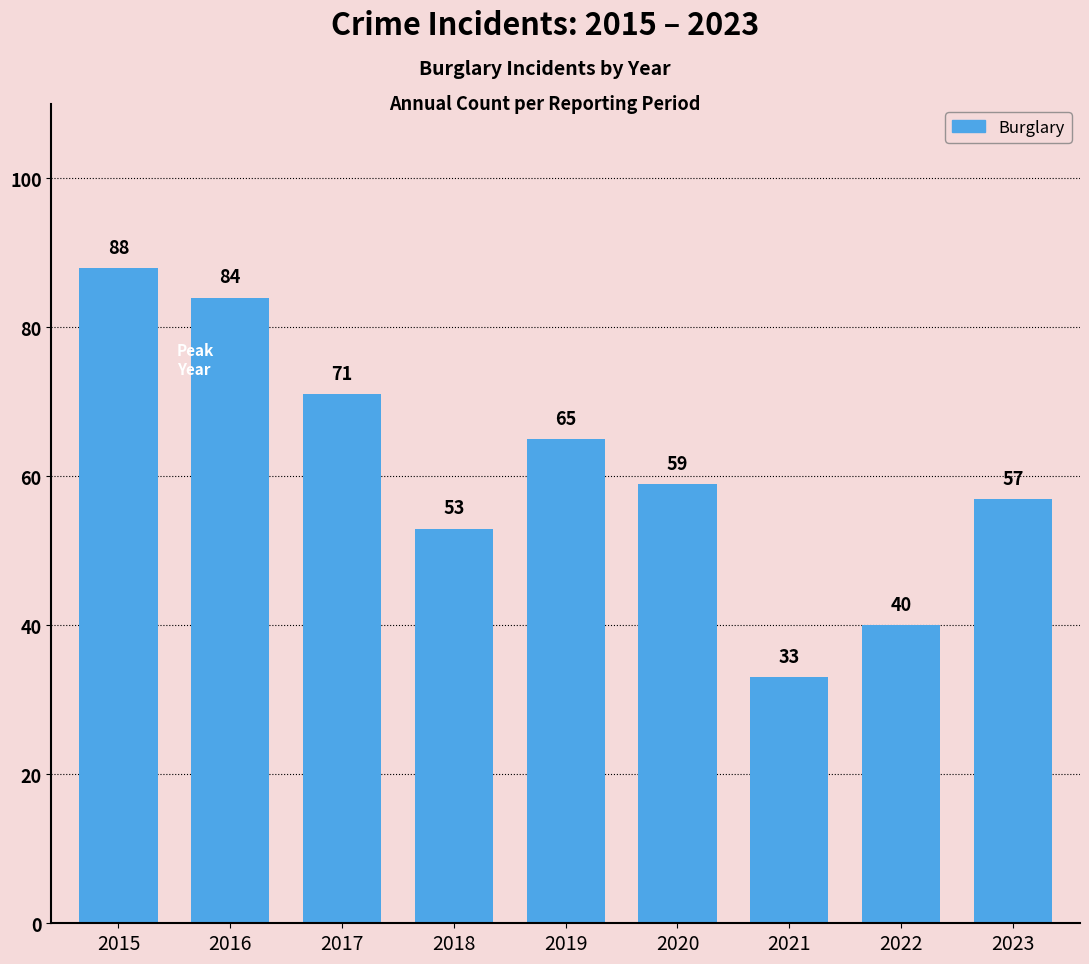

Reading left to right, list all the values displayed in this chart.

2015=88	2016=84	2017=71	2018=53	2019=65	2020=59	2021=33	2022=40	2023=57